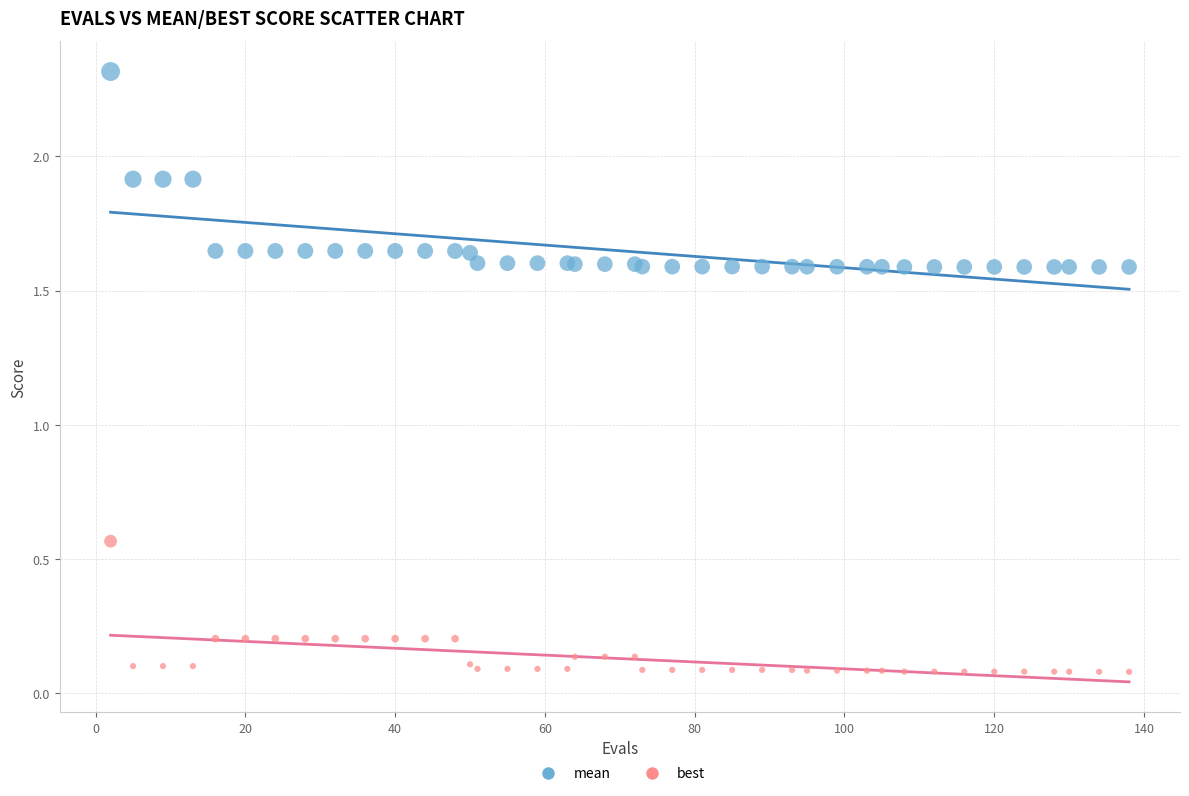

What is the X range (max minus min) for the scatter plot?

136.0